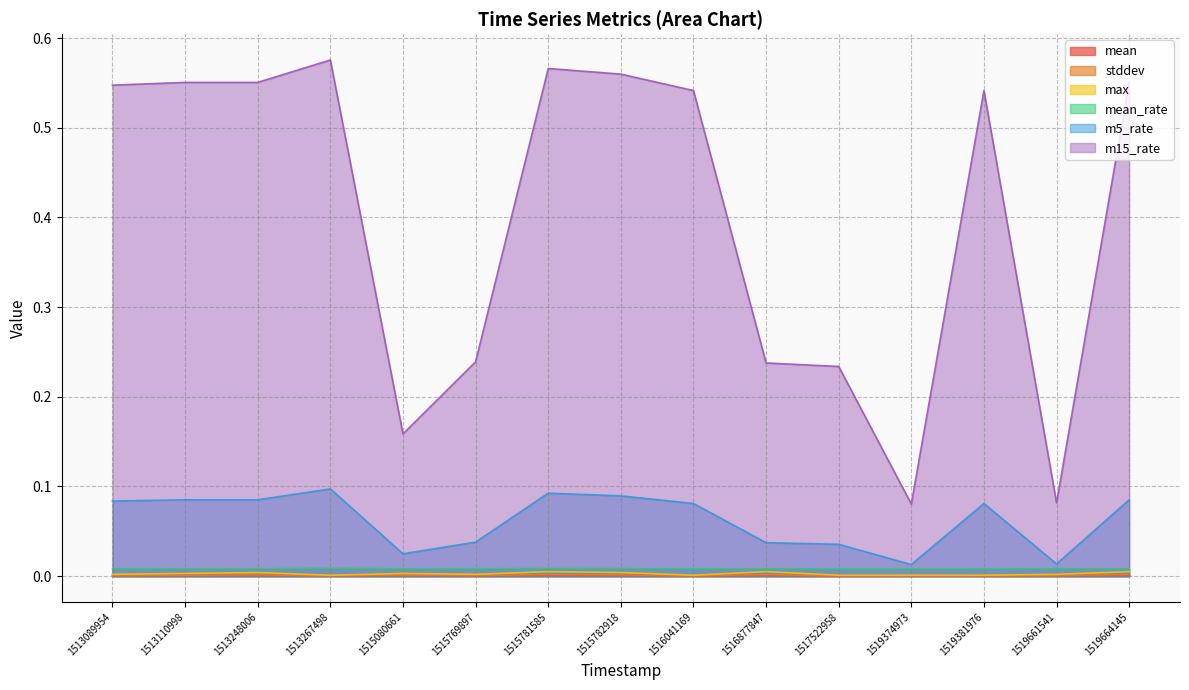

True or false: mean_rate and stddev cross at least once.

False